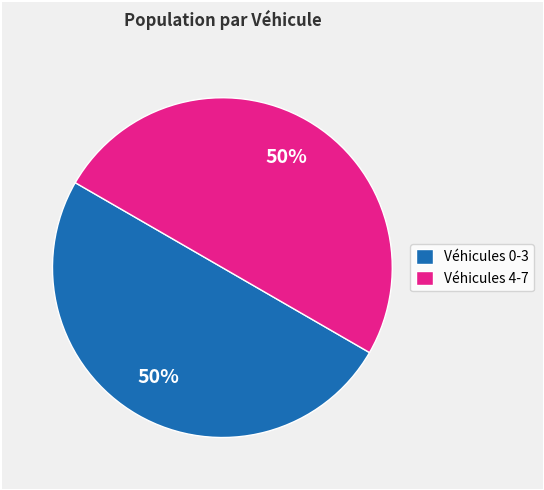

What is the ratio of the value at Véhicules 4-7 to the value at Véhicules 0-3?

1.0